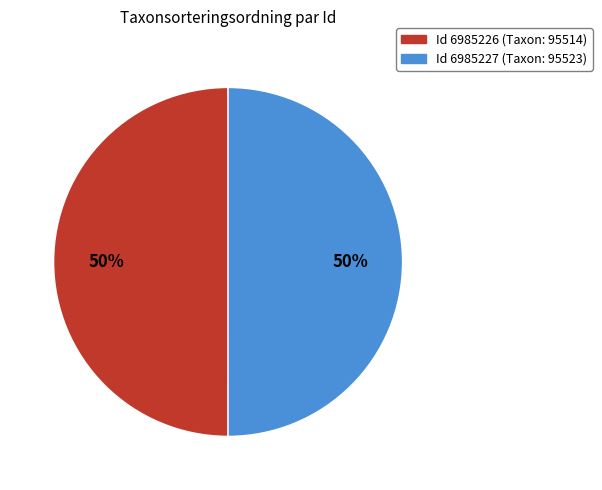

To the nearest percent, what is the average slice percentage?

50%